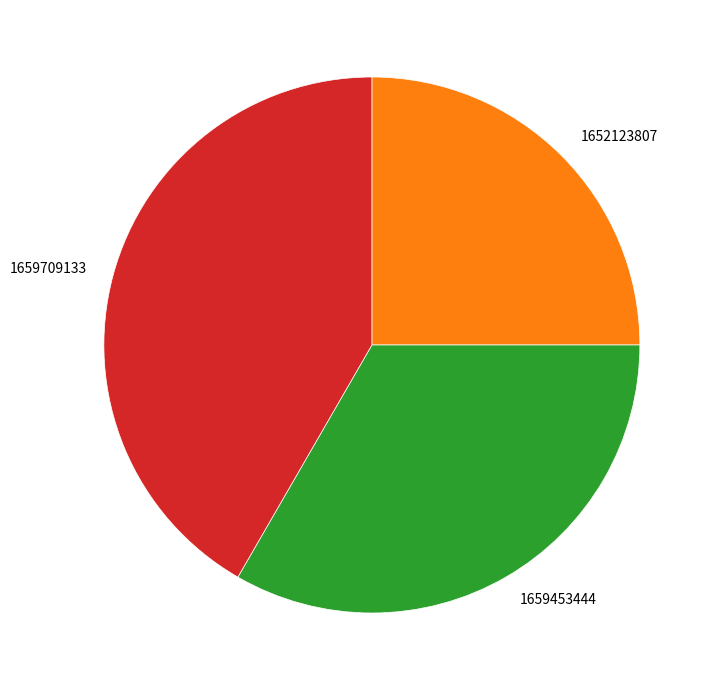

Combined, do 1652123807 and 1659709133 account for over 50%?

Yes